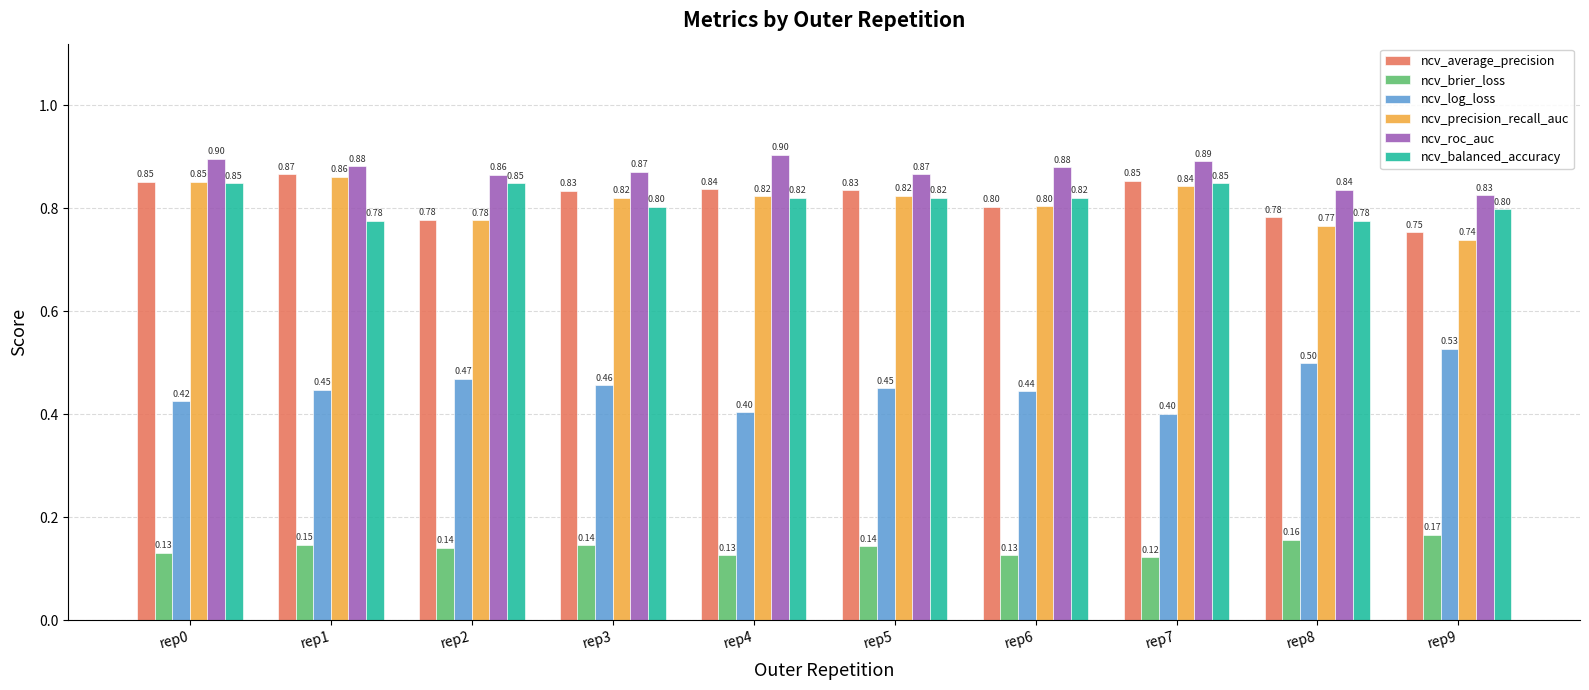

What are all the series names shown in the legend?

ncv_average_precision, ncv_brier_loss, ncv_log_loss, ncv_precision_recall_auc, ncv_roc_auc, ncv_balanced_accuracy